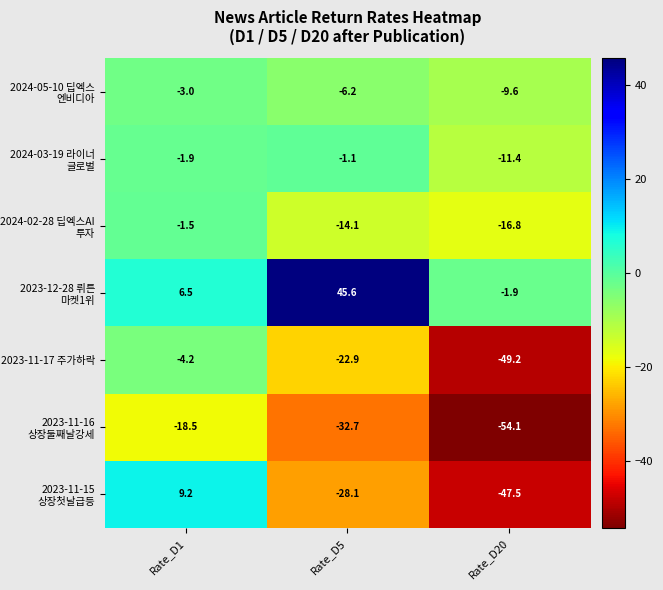

At which label is 2024-03-19 라이너 글로벌 closest to -6?

Rate_D1